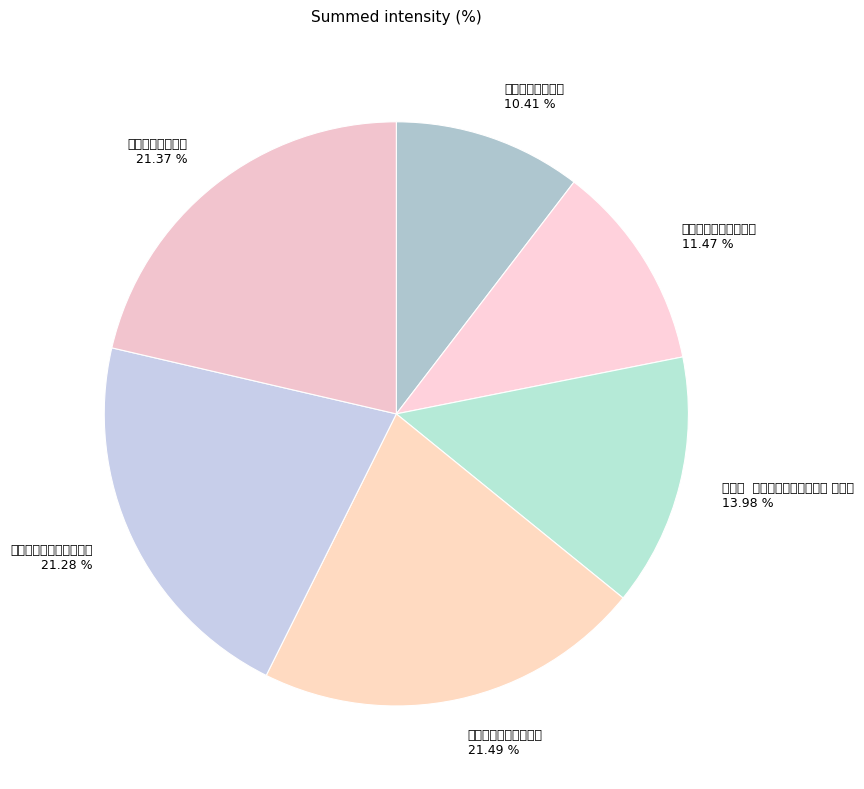

Which slice is the largest?

访渭口葛秀才因题其壁